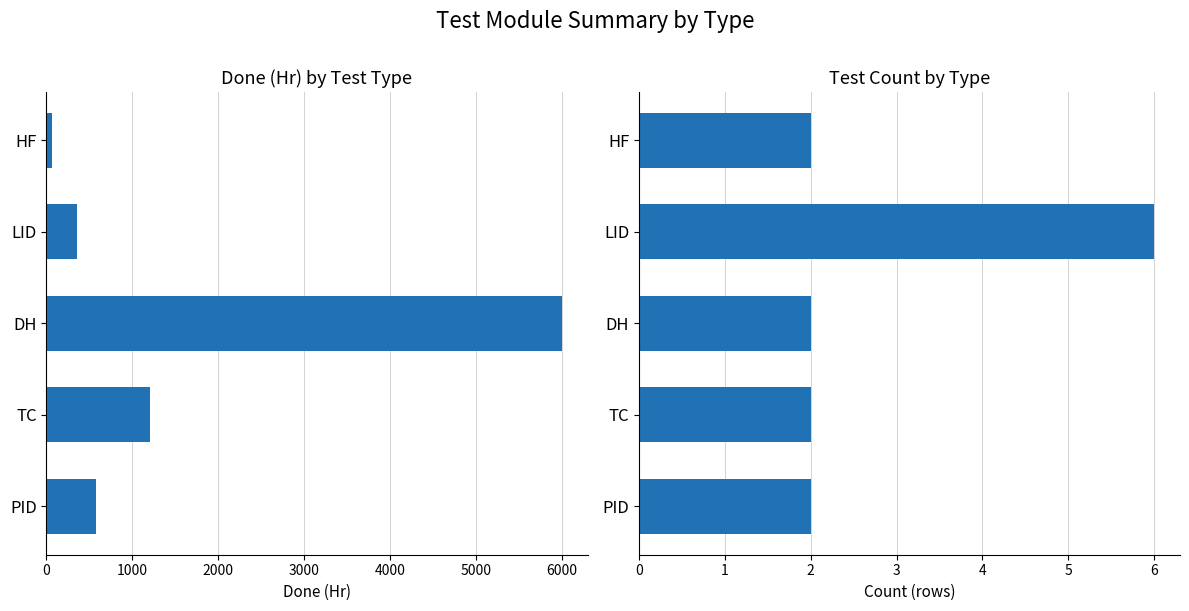

How many groups of bars are there?

5